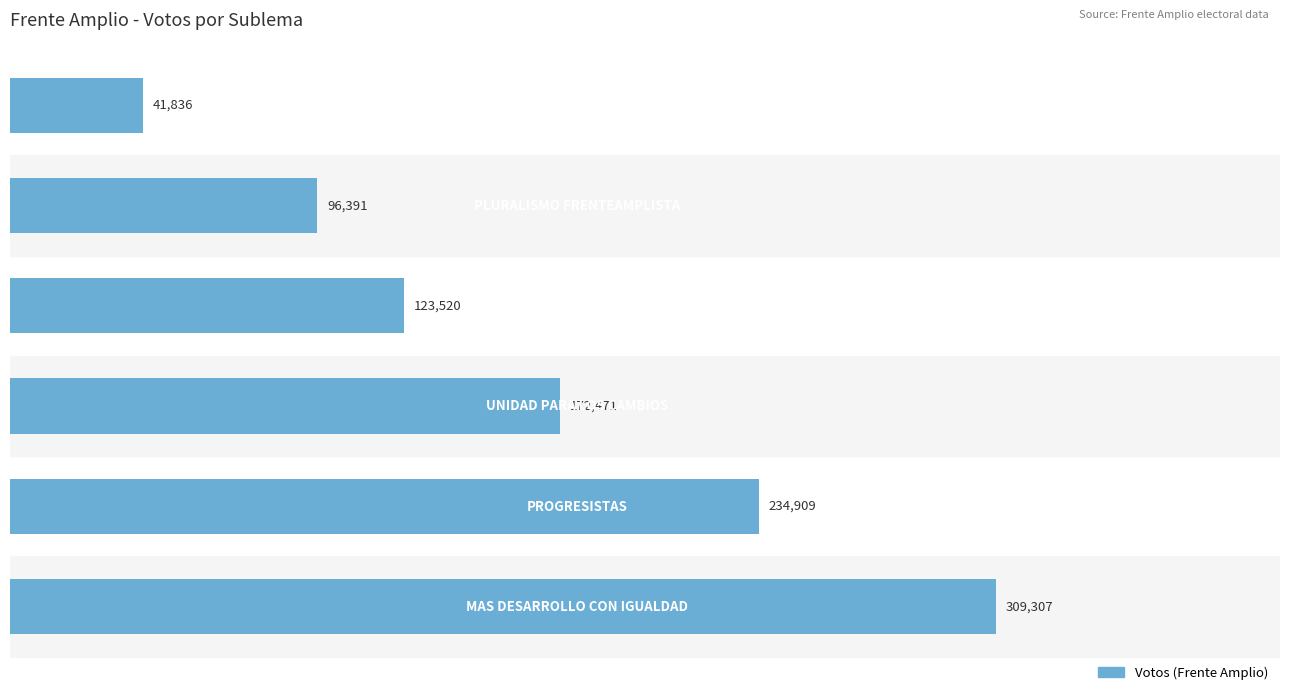

How many values are between 96391 and 234909?

4